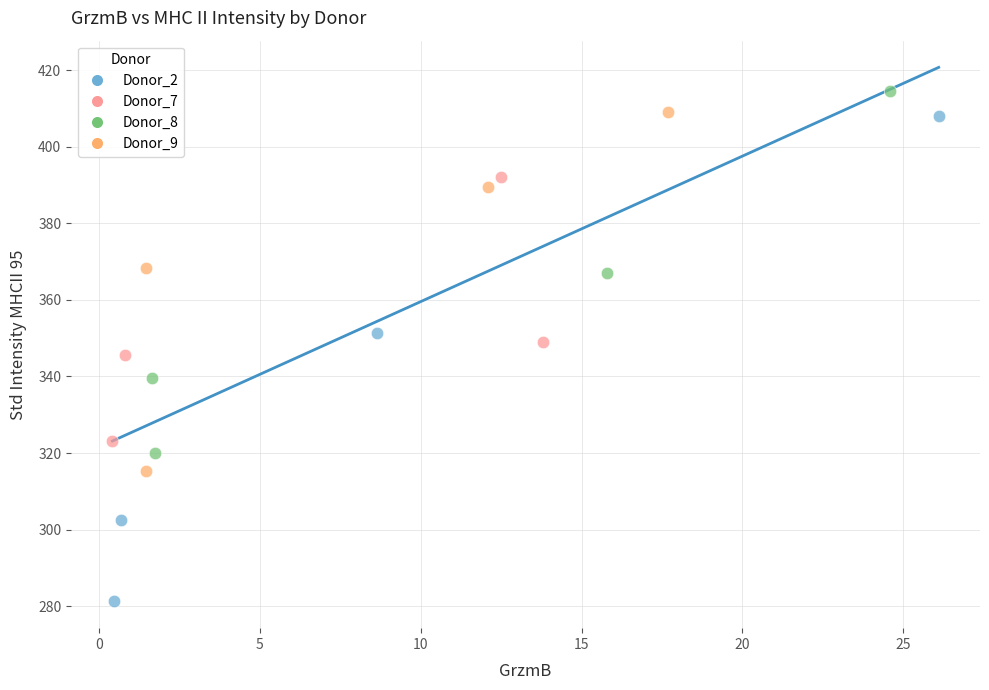

Which series contains the lowest Y value?

Donor_2